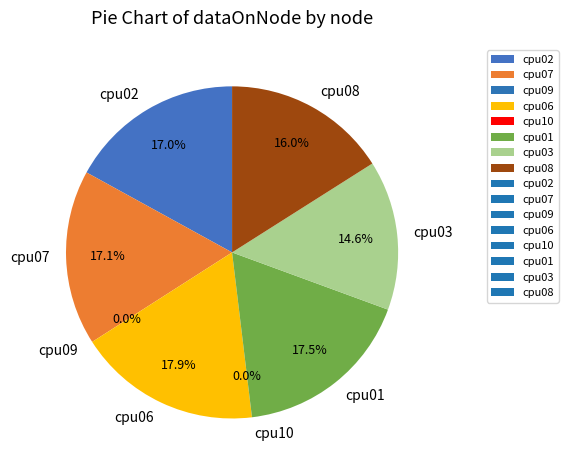

To the nearest percent, what is the difference between the largest and smallest slice percentages?

18%